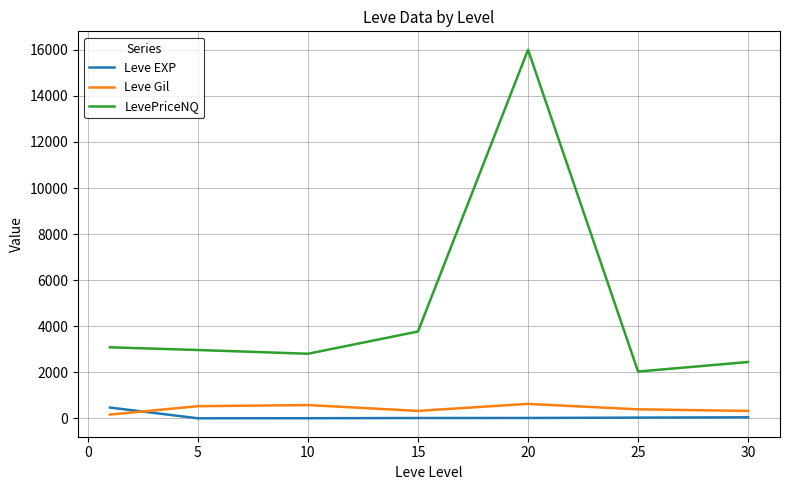

True or false: LevePriceNQ and Leve Gil intersect in this chart.

False